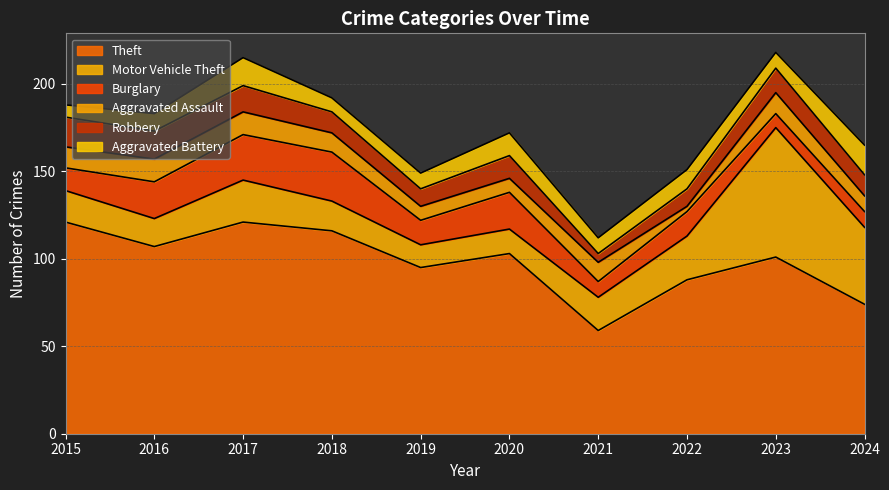

What is the difference between the maximum and minimum values in the Motor Vehicle Theft series?

61